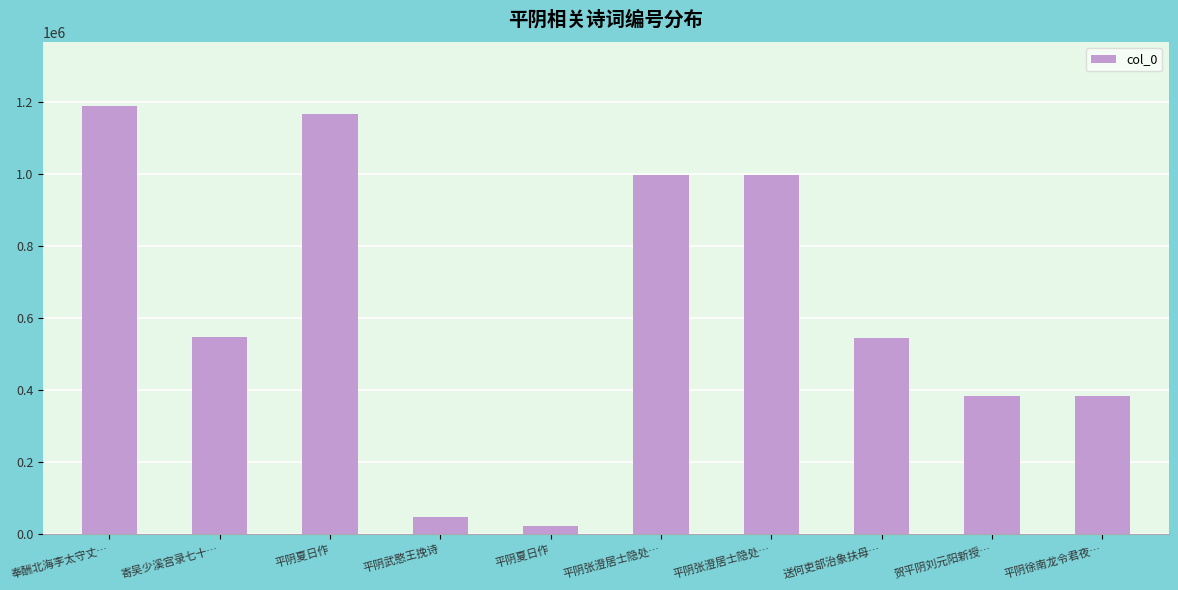

Reading left to right, what are all the values shown in this chart?

1187143	547856	1165811	48392	22341	996480	996481	542616	383671	383113